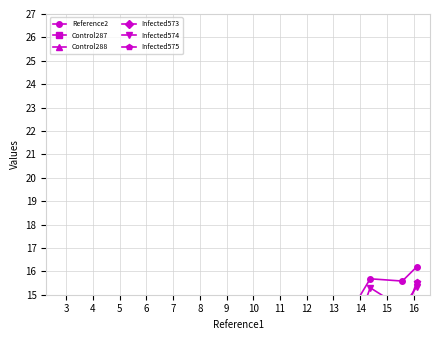

Does the chart have visible grid lines?

Yes